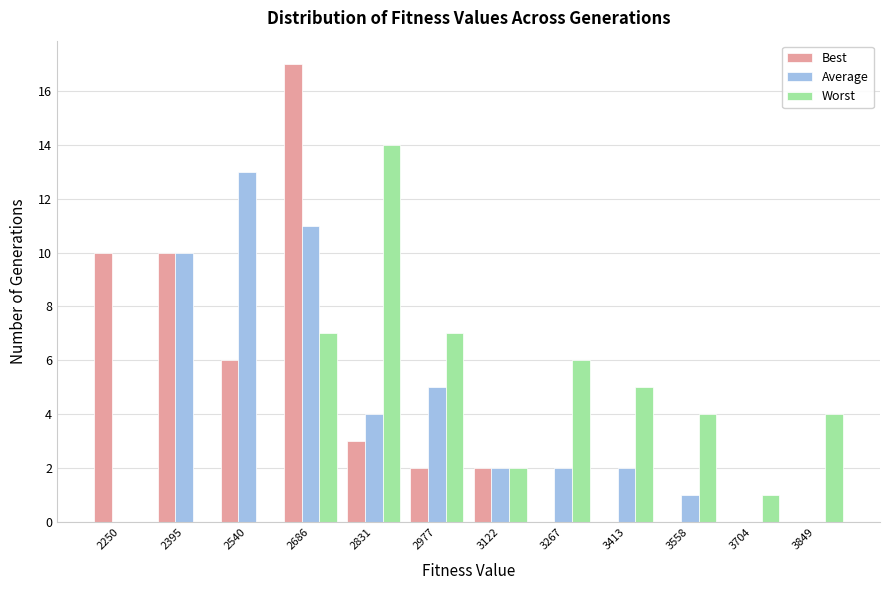

What is the sum of all Worst values?

50